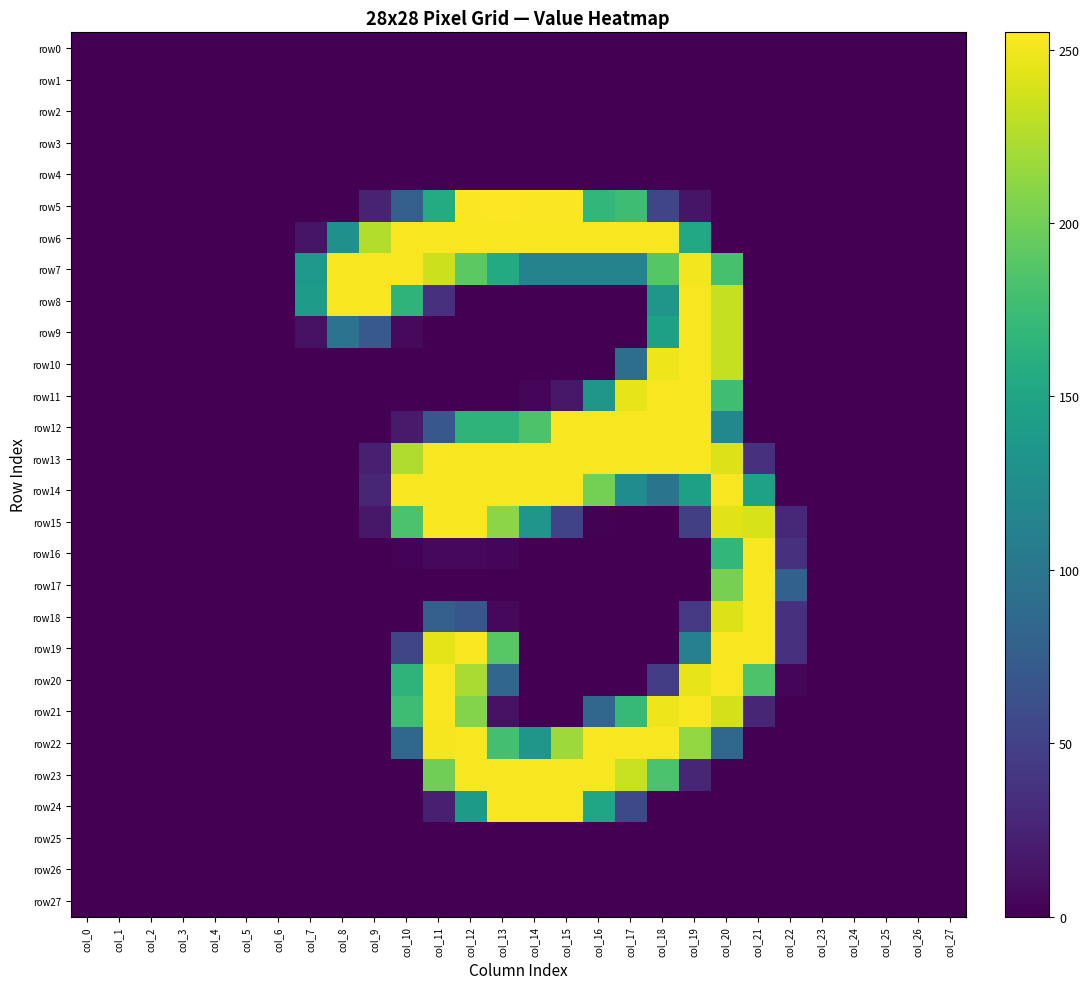

Which series has the largest range (max minus min)?

row5